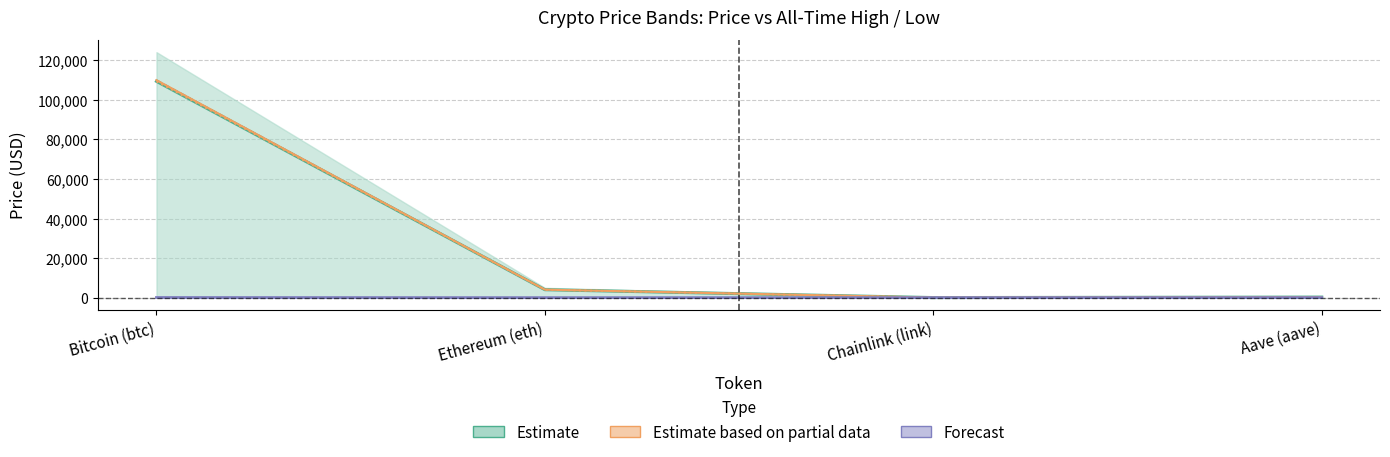

True or false: Price Lower (Partial) and Price 24h Ago (Estimate) cross at least once.

False